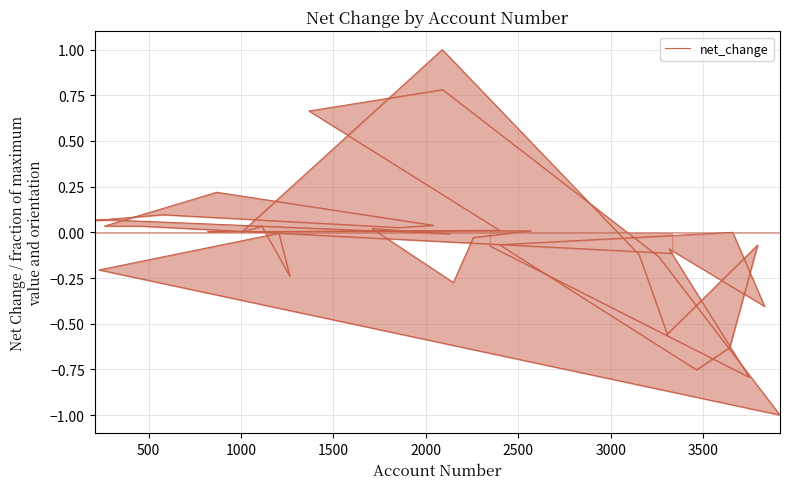

What is the average value?

-0.1